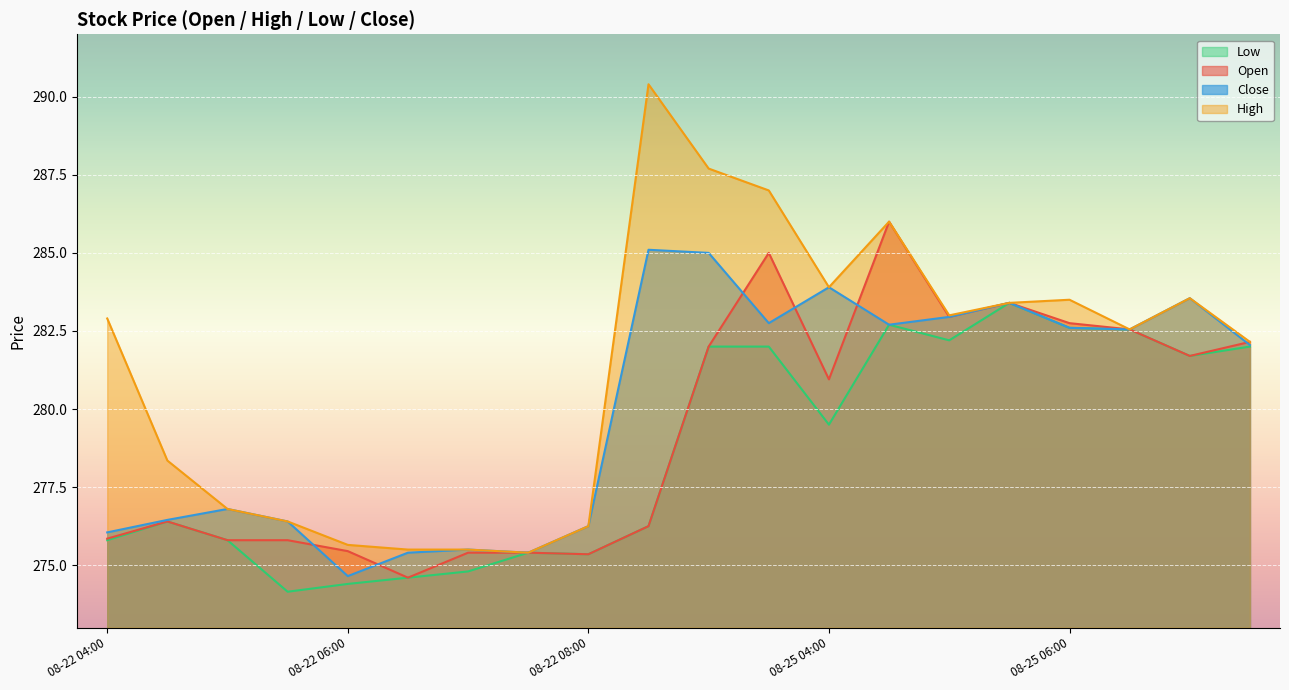

How many values in the Low series exceed 279?

10